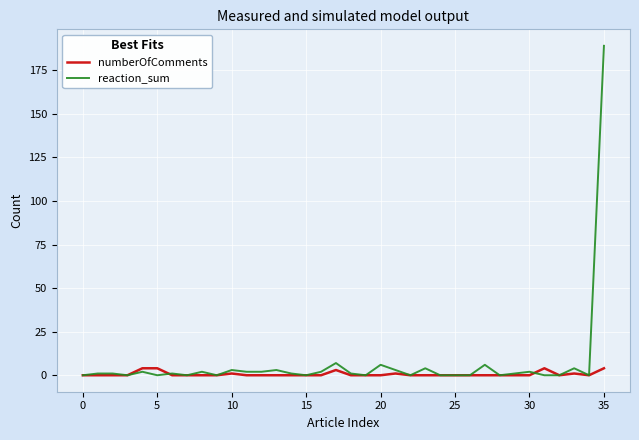

Which series has the largest total across all categories?

reaction_sum